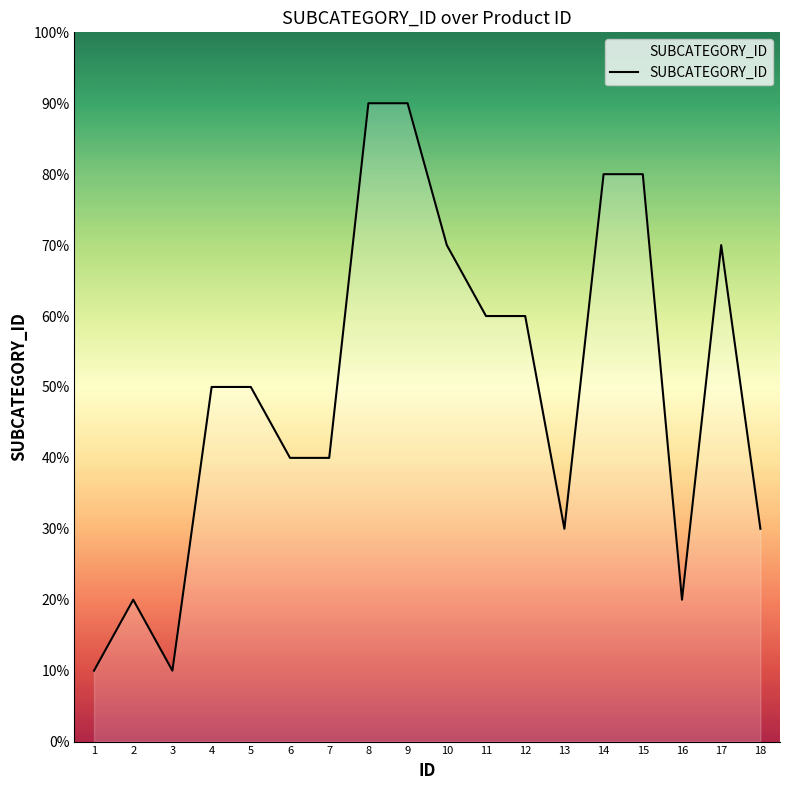

What is the value of the 16th point from the left?

2